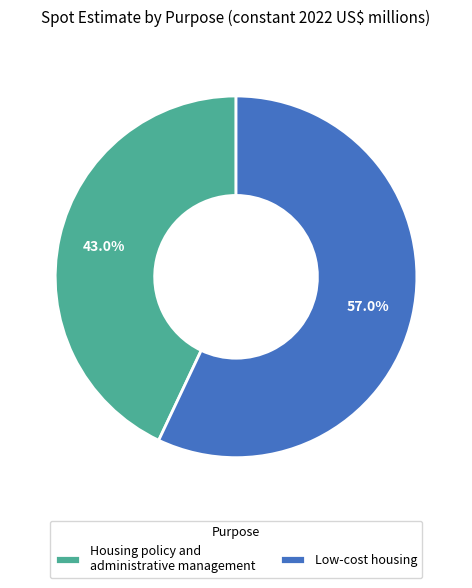

Which category has the smallest portion of the pie?

Housing policy and administrative management